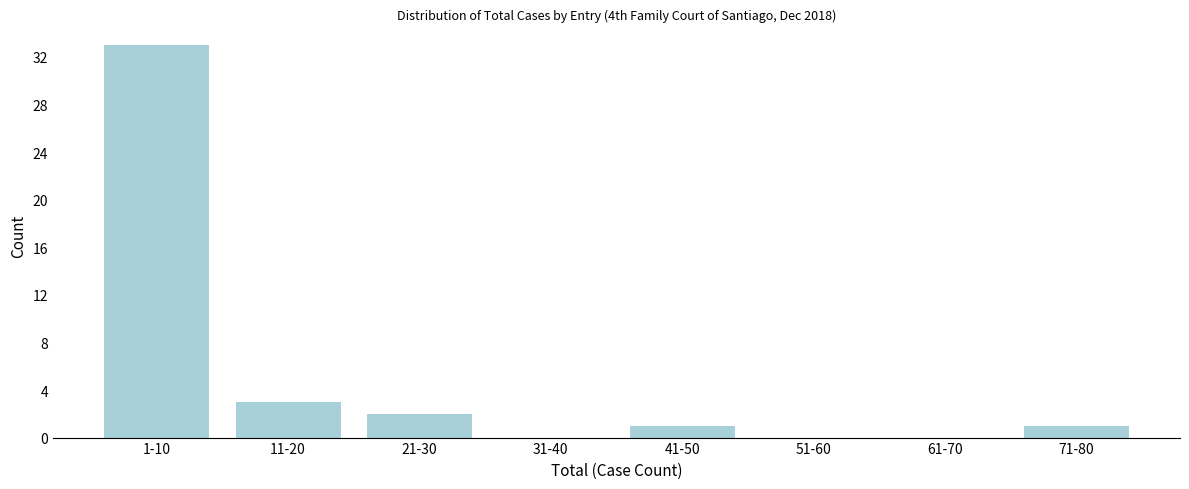

Reading right to left, what are all the values shown in this chart?

71-80=1	61-70=0	51-60=0	41-50=1	31-40=0	21-30=2	11-20=3	1-10=33